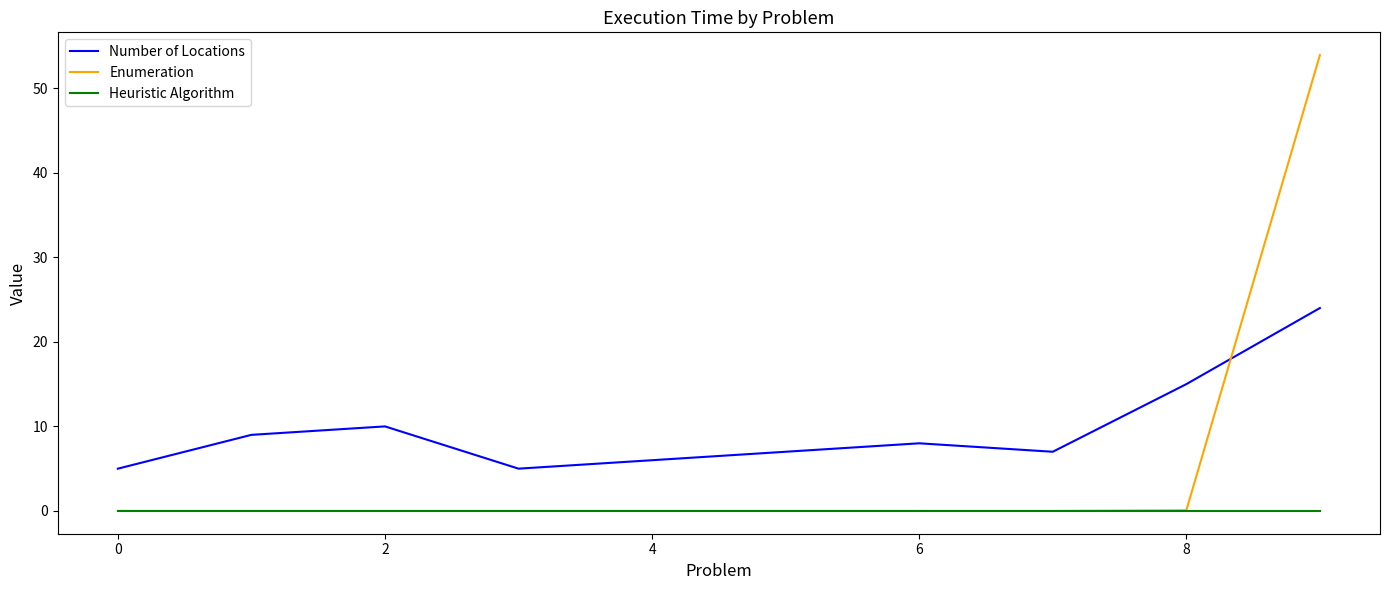

What is the maximum value shown in the chart?

53.9